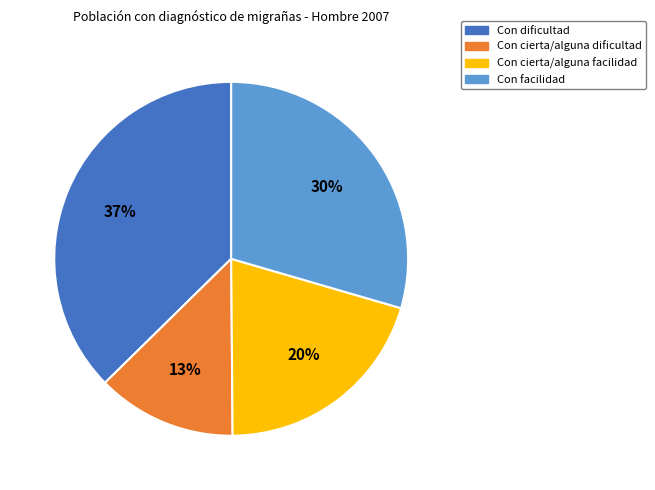

Which has a higher value, Con cierta/alguna dificultad or Con cierta/alguna facilidad?

Con cierta/alguna facilidad